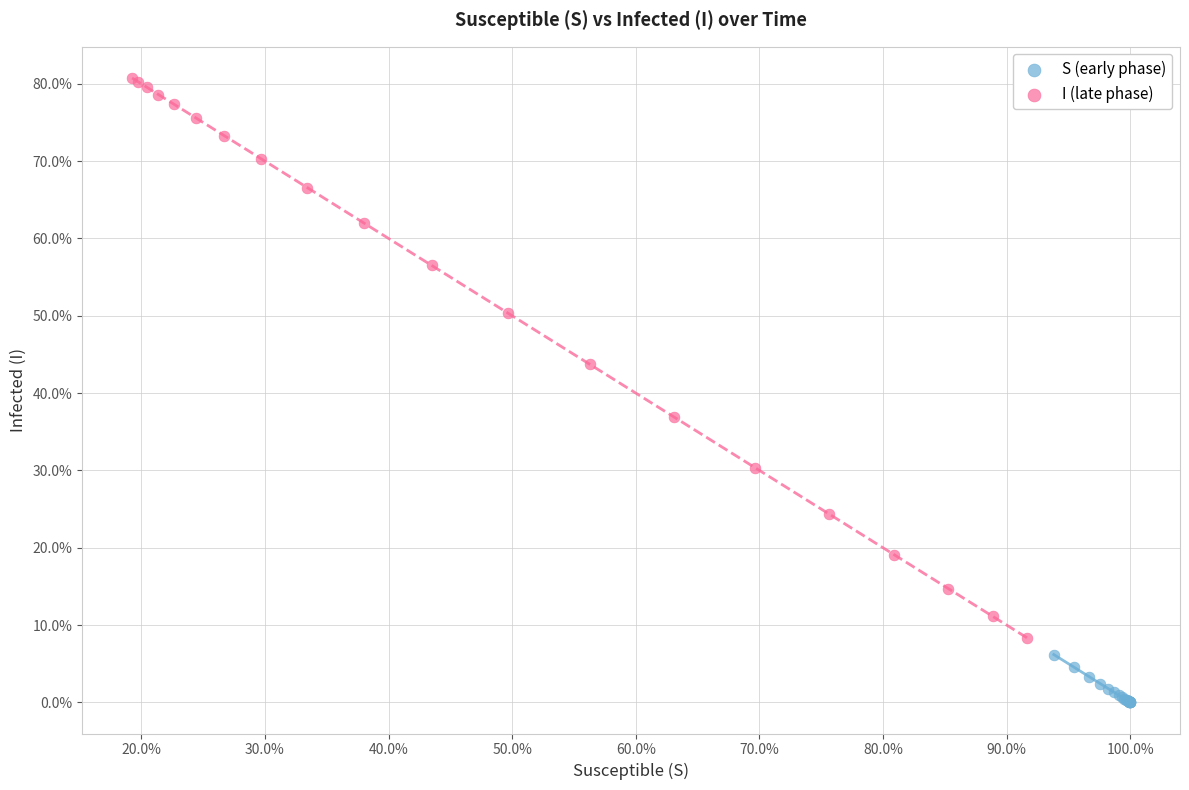

What are all the series names shown in the legend?

S (early phase), I (late phase)